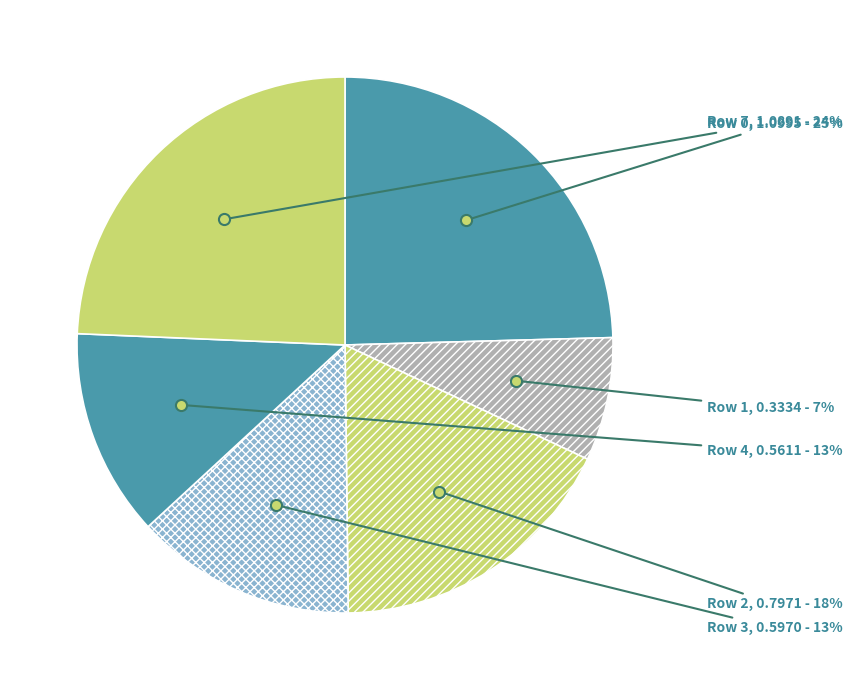

Approximately how many times larger is the value at Row 0 compared to Row 7?

1.0